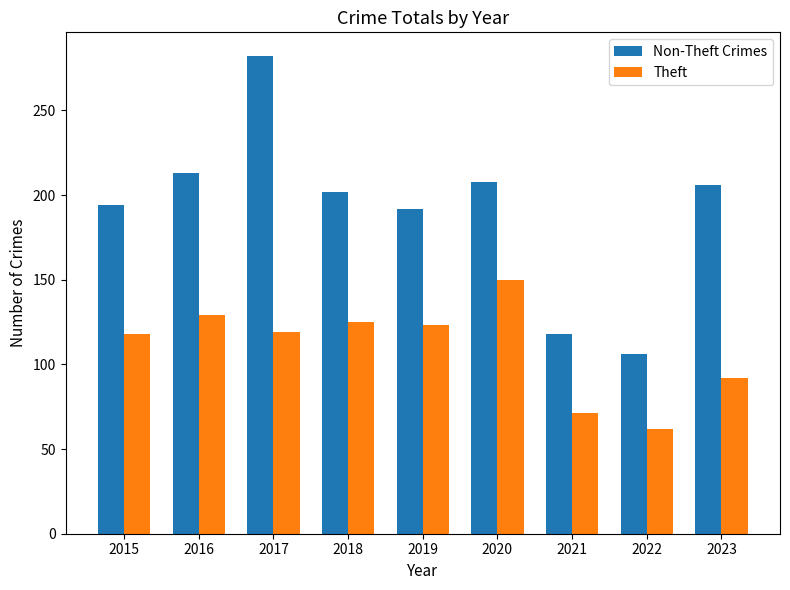

What are all the series names shown in the legend?

Non-Theft Crimes, Theft